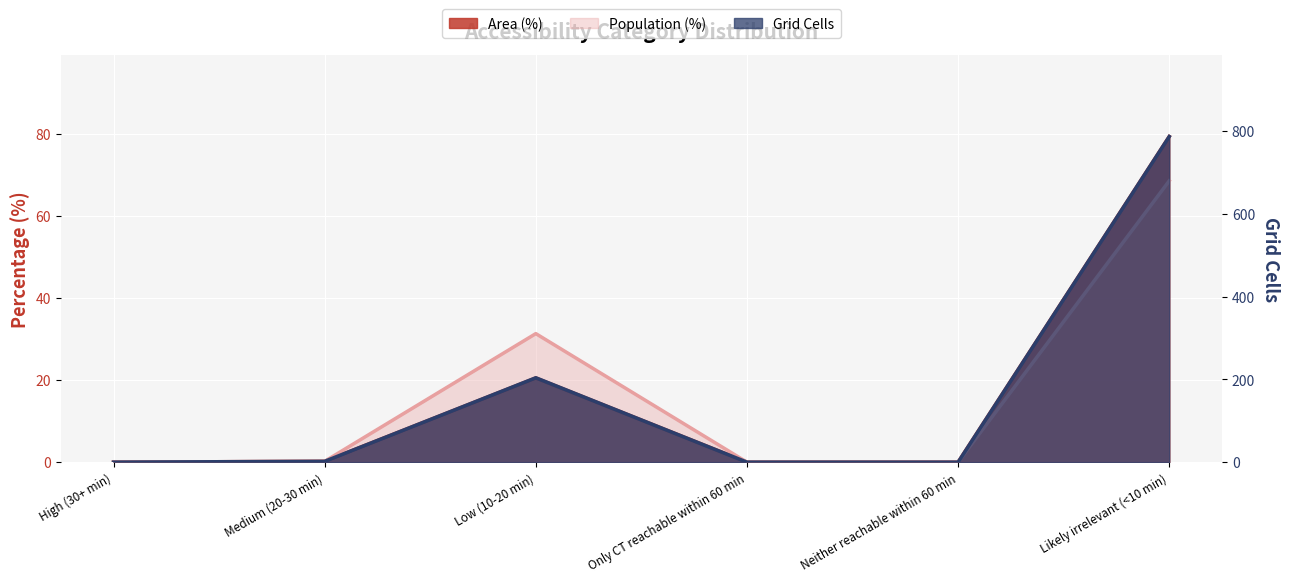

Reading right to left, list all the values displayed in this chart.

Area (%): Likely irrelevant (<10 min)=79.3	Neither reachable within 60 min=0.0	Only CT reachable within 60 min=0.0	Low (10-20 min)=20.5	Medium (20-30 min)=0.2	High (30+ min)=0.0
Population (%): Likely irrelevant (<10 min)=68.5	Neither reachable within 60 min=0.0	Only CT reachable within 60 min=0.0	Low (10-20 min)=31.3	Medium (20-30 min)=0.2	High (30+ min)=0.0
Grid Cells: Likely irrelevant (<10 min)=787.0	Neither reachable within 60 min=0.0	Only CT reachable within 60 min=0.0	Low (10-20 min)=204.0	Medium (20-30 min)=2.0	High (30+ min)=0.0